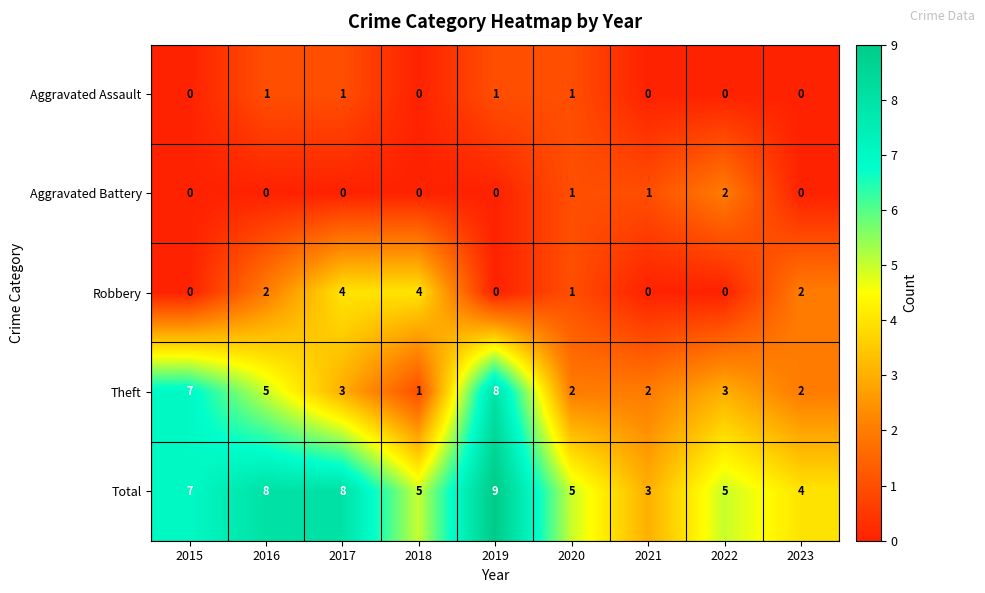

At which label does Theft first exceed 3?

2015